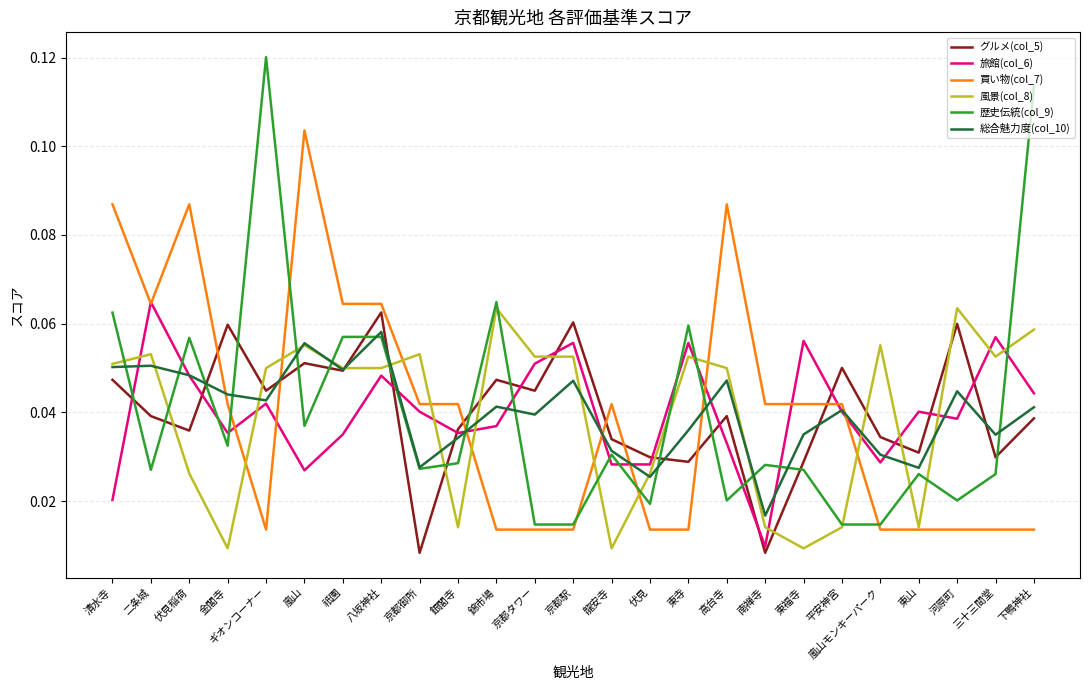

True or false: 総合魅力度(col_10) has more than 0 interior local peaks.

True